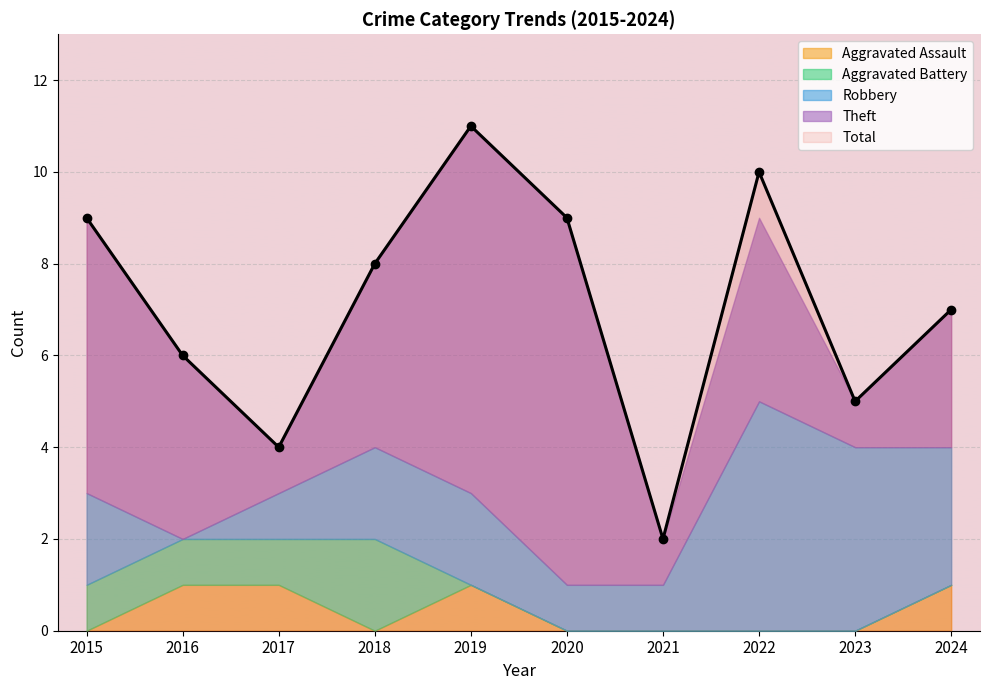

True or false: Robbery has more than 0 points higher than both neighbors.

True